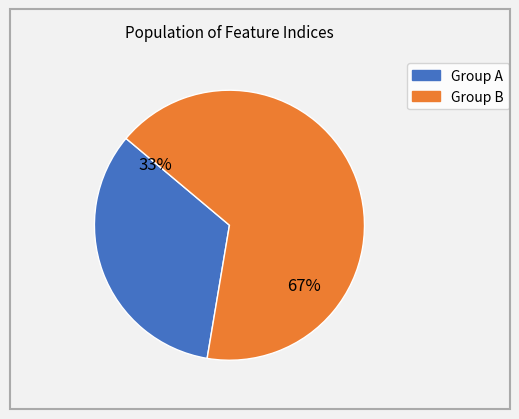

How many segments does this pie chart have?

2